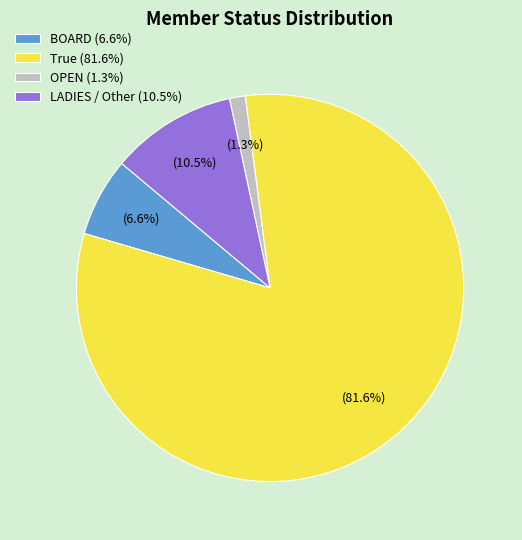

Between True (81.6%) and OPEN (1.3%), which is larger?

True (81.6%)